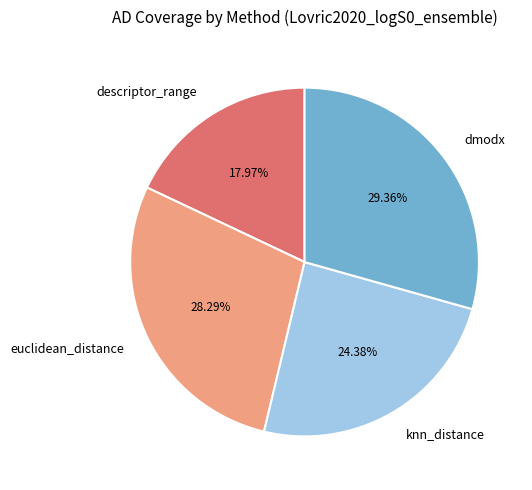

True or false: knn_distance accounts for 24% of the total.

True